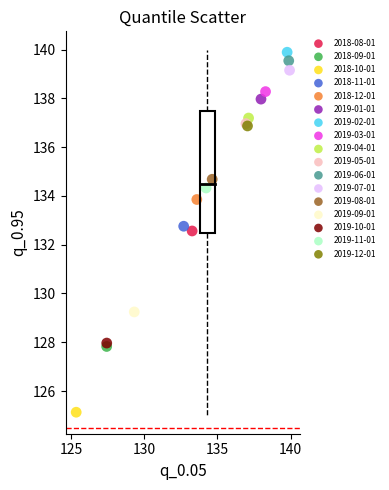

What are all the series names shown in the legend?

2018-08-01, 2018-09-01, 2018-10-01, 2018-11-01, 2018-12-01, 2019-01-01, 2019-02-01, 2019-03-01, 2019-04-01, 2019-05-01, 2019-06-01, 2019-07-01, 2019-08-01, 2019-09-01, 2019-10-01, 2019-11-01, 2019-12-01